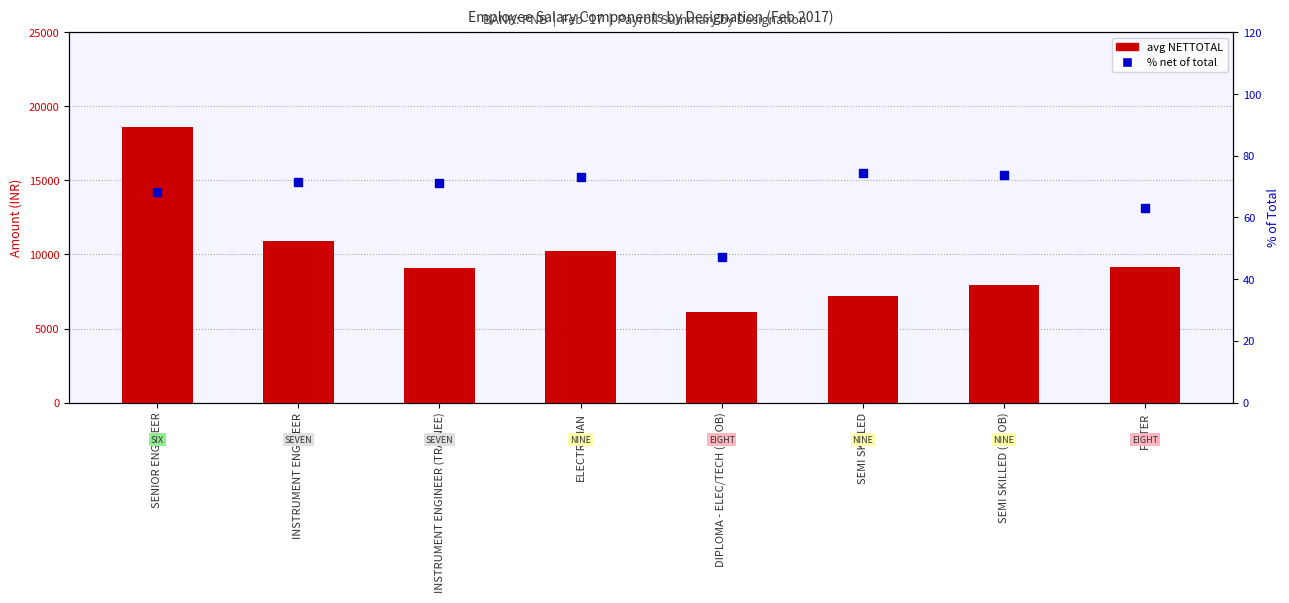

Which series reaches the minimum Y coordinate?

% net of total